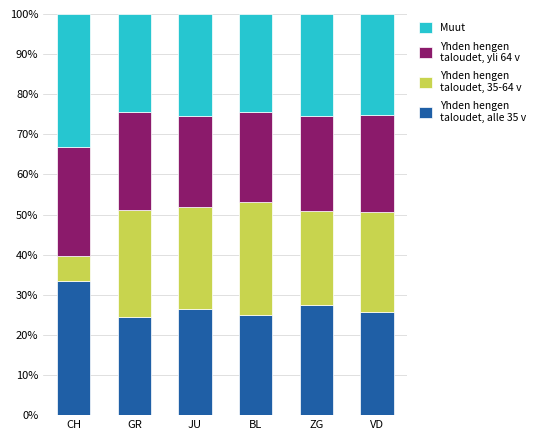

What is the total value across all series at BL?

100.0